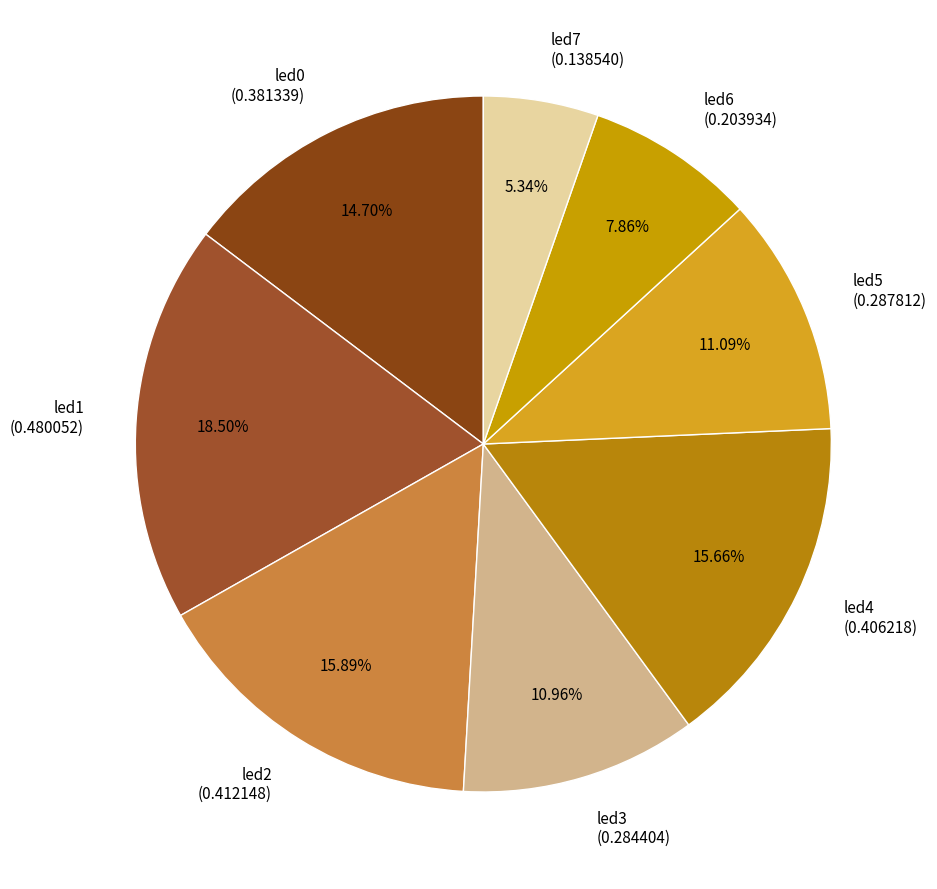

Is it true that led0 is 15% of the pie?

True